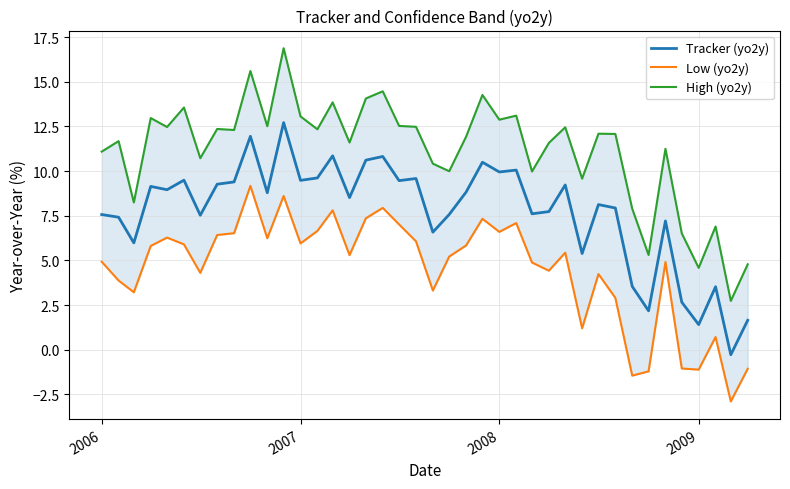

Reading left to right, what are all the values shown in this chart?

Tracker (yo2y): 7.6	7.4	6.0	9.1	9.0	9.5	7.5	9.3	9.4	11.9	8.8	12.7	9.5	9.6	10.9	8.5	10.6	10.8	9.5	9.6	6.6	7.6	8.8	10.5	9.9	10.1	7.6	7.7	9.2	5.4	8.1	7.9	3.5	2.2	7.2	2.7	1.4	3.5	-0.3	1.7
Low (yo2y): 4.9	3.9	3.2	5.8	6.3	5.9	4.3	6.4	6.5	9.2	6.2	8.6	6.0	6.7	7.8	5.3	7.4	7.9	7.0	6.1	3.3	5.2	5.8	7.3	6.6	7.1	4.9	4.4	5.4	1.2	4.2	2.9	-1.4	-1.2	4.9	-1.0	-1.1	0.7	-2.9	-1.1
High (yo2y): 11.1	11.7	8.2	13.0	12.5	13.6	10.7	12.4	12.3	15.6	12.5	16.9	13.1	12.3	13.8	11.6	14.1	14.5	12.5	12.5	10.4	10.0	11.9	14.3	12.9	13.1	10.0	11.6	12.4	9.6	12.1	12.1	7.9	5.3	11.2	6.5	4.6	6.9	2.7	4.8